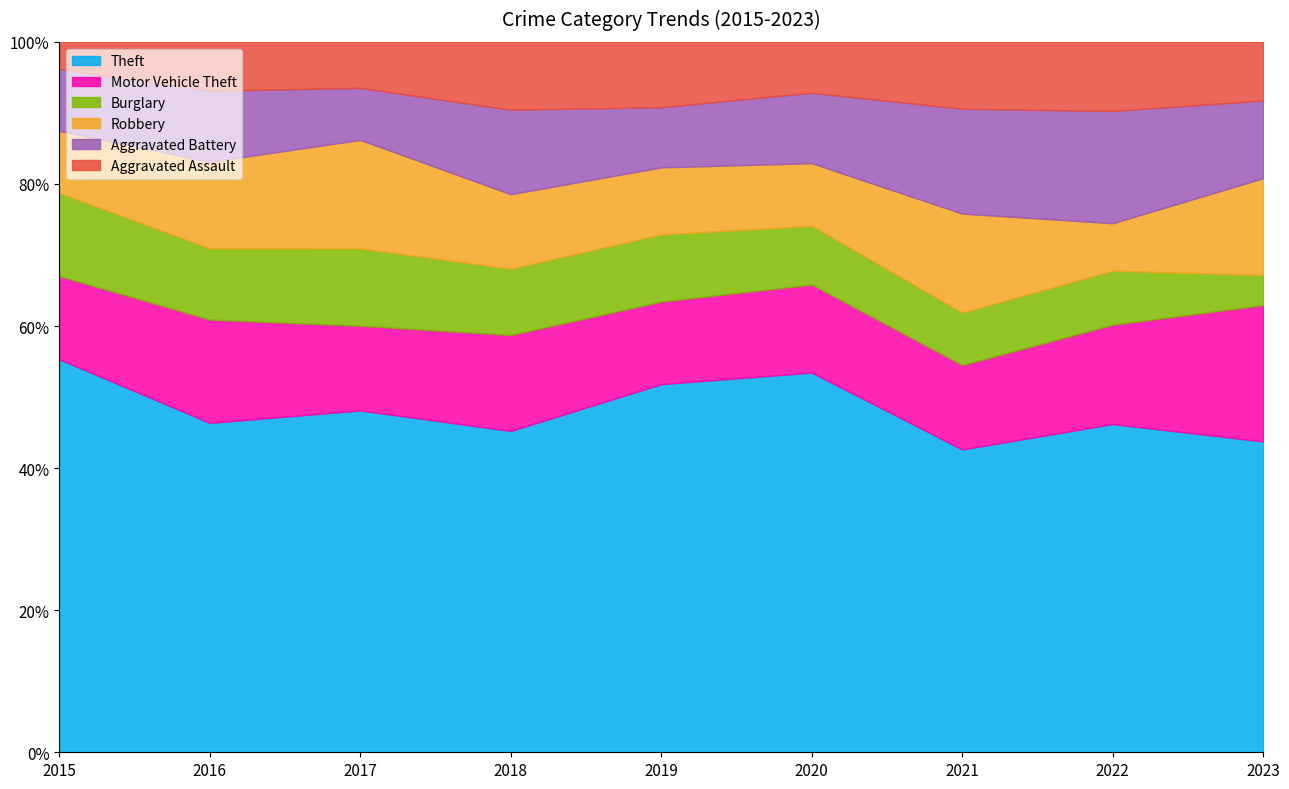

Reading left to right, extract all data points from this chart.

Theft: 203	236	230	194	214	194	104	152	196
Motor Vehicle Theft: 43	74	57	58	48	45	29	46	86
Burglary: 43	51	52	40	39	30	18	25	19
Robbery: 32	62	73	45	39	32	34	22	61
Aggravated Battery: 32	51	35	51	35	36	36	52	49
Aggravated Assault: 14	35	31	41	38	26	23	32	37